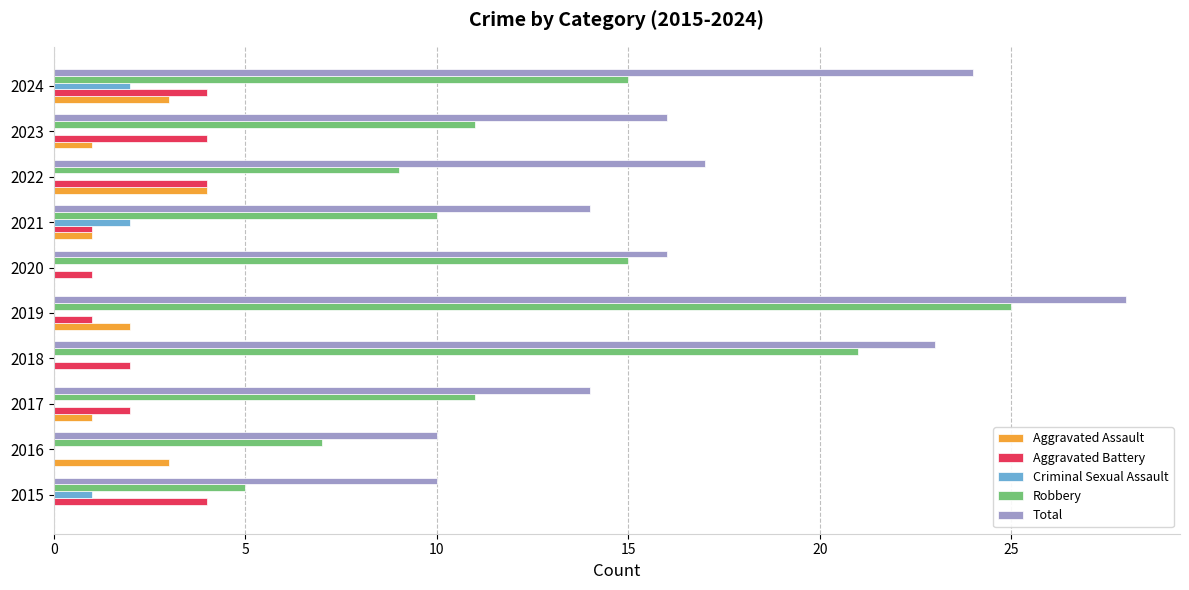

What is the average value of the Aggravated Battery series?

2